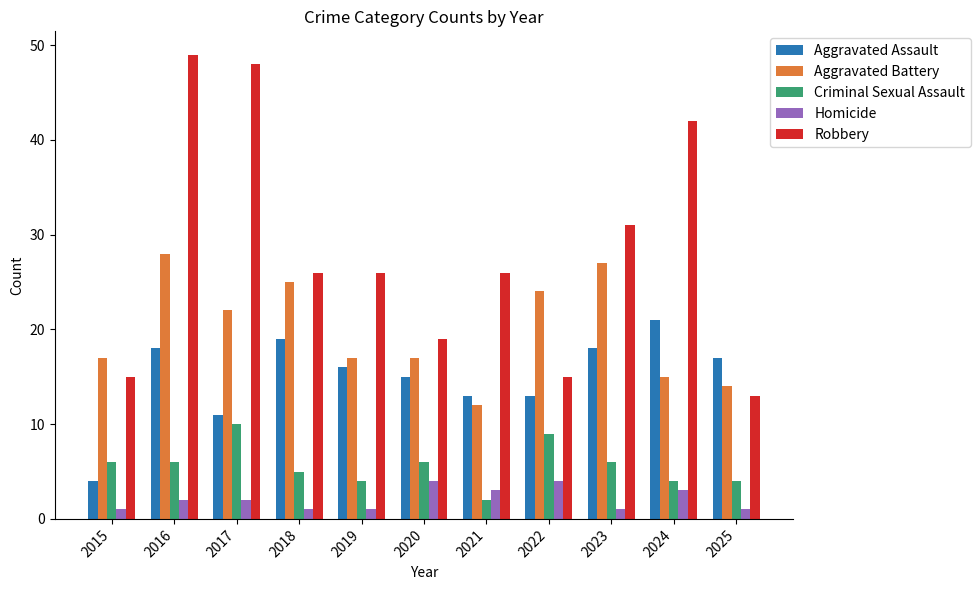

What is the spread (max minus min) of values at 2017?

46